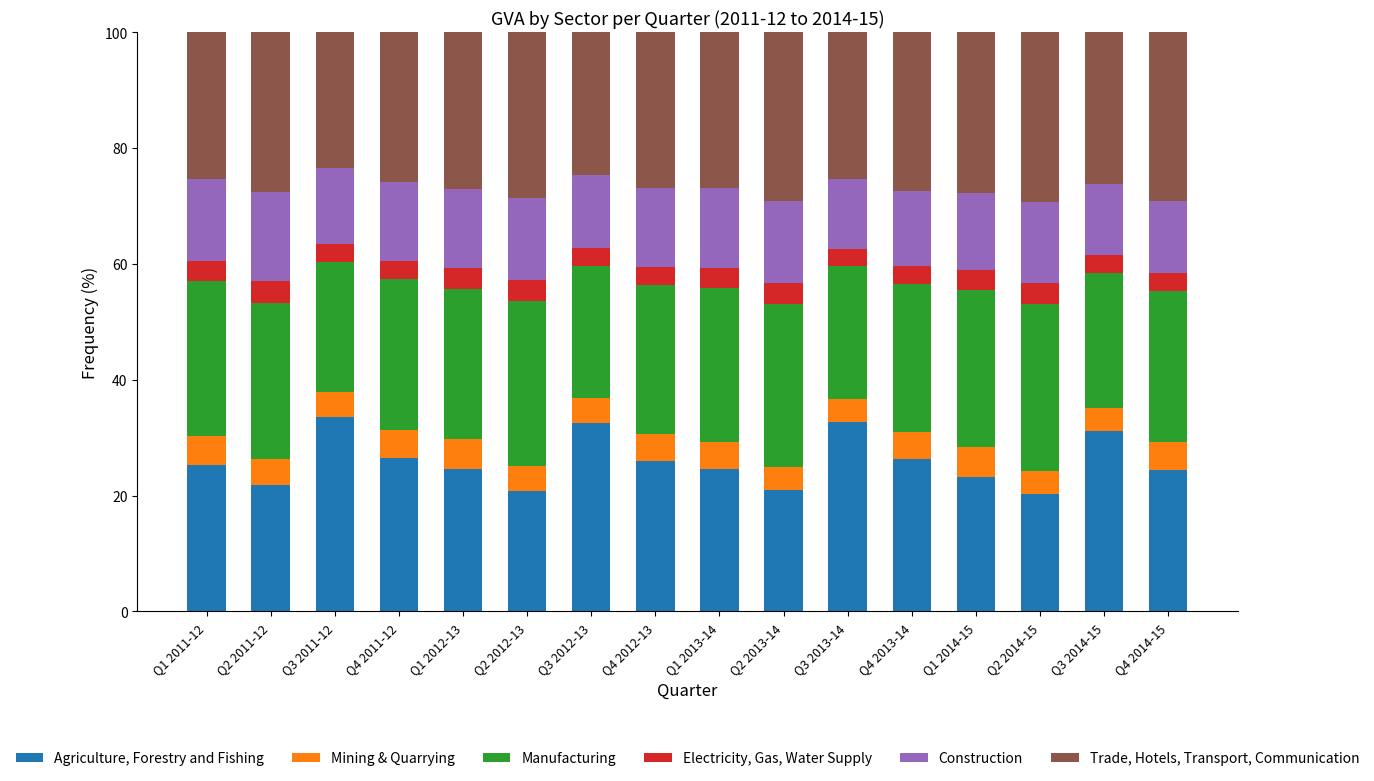

What are all the series names shown in the legend?

Agriculture, Forestry and Fishing, Mining & Quarrying, Manufacturing, Electricity, Gas, Water Supply, Construction, Trade, Hotels, Transport, Communication